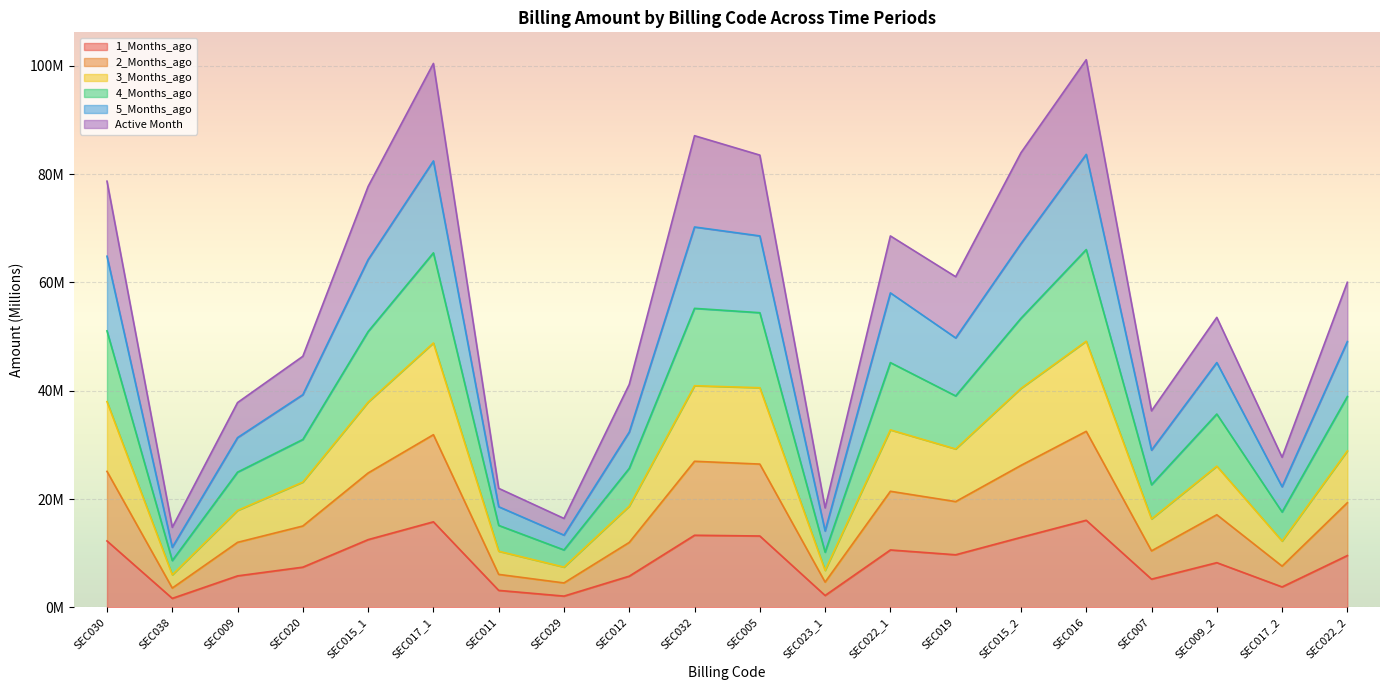

Which category has the lowest value in the 4_Months_ago series?

SEC038